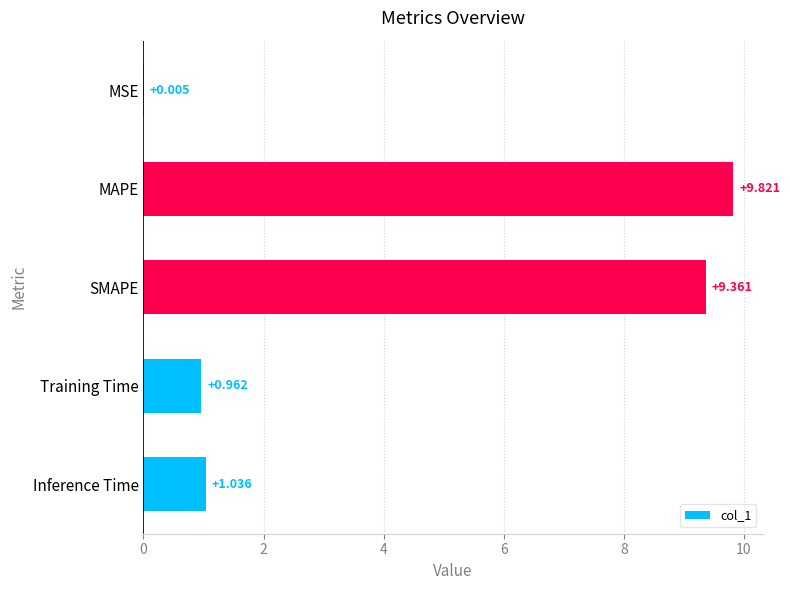

Which has a higher value, Inference Time or MAPE?

MAPE